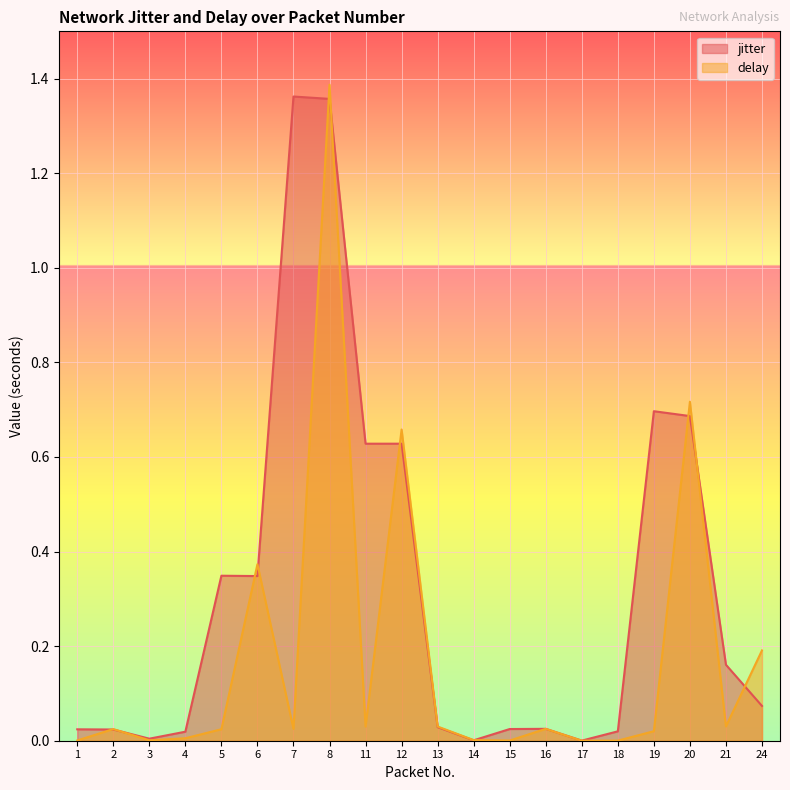

What is the difference between the maximum and second lowest values in the jitter series?

1.4